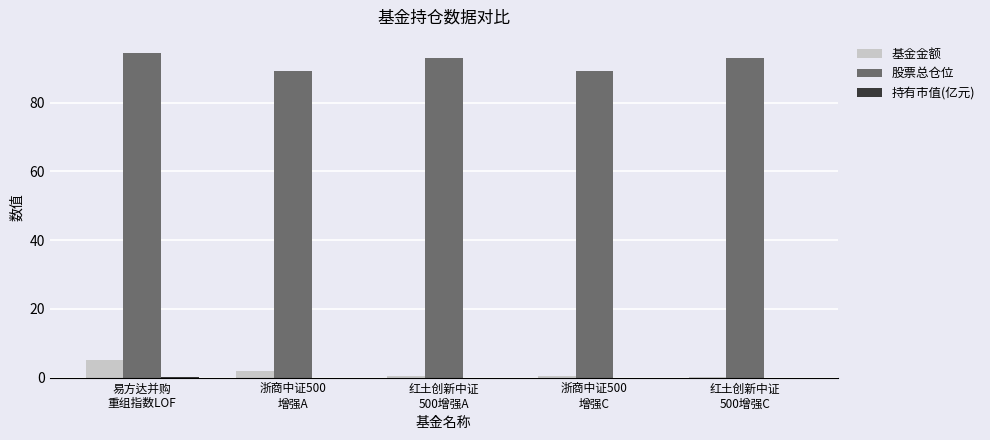

Which series has the largest total across all categories?

股票总仓位